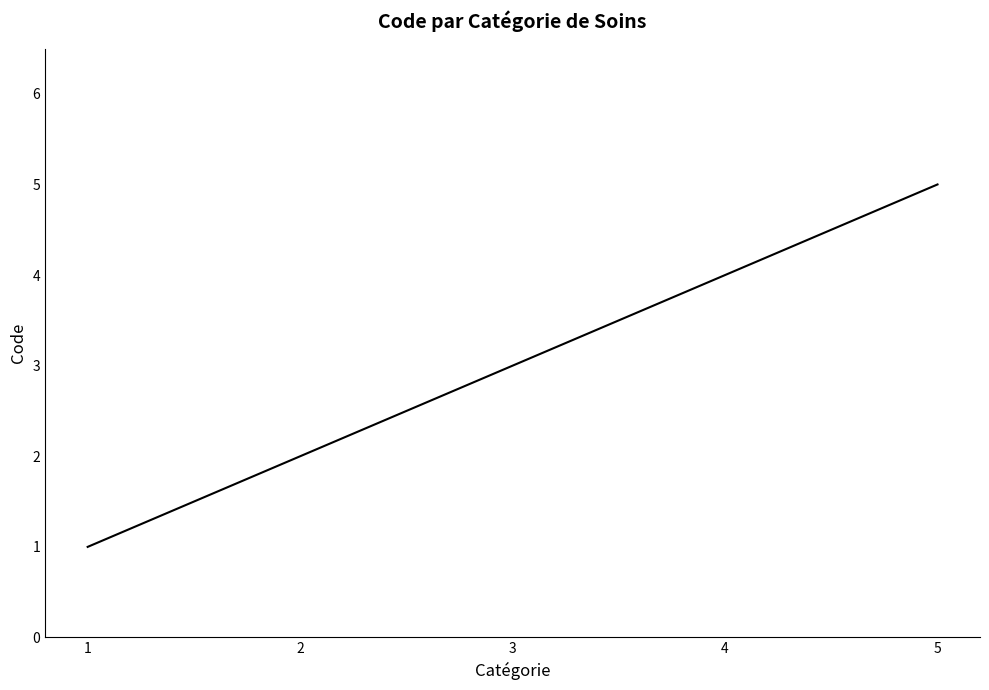

True or false: the data has more than 1 interior local peaks.

False